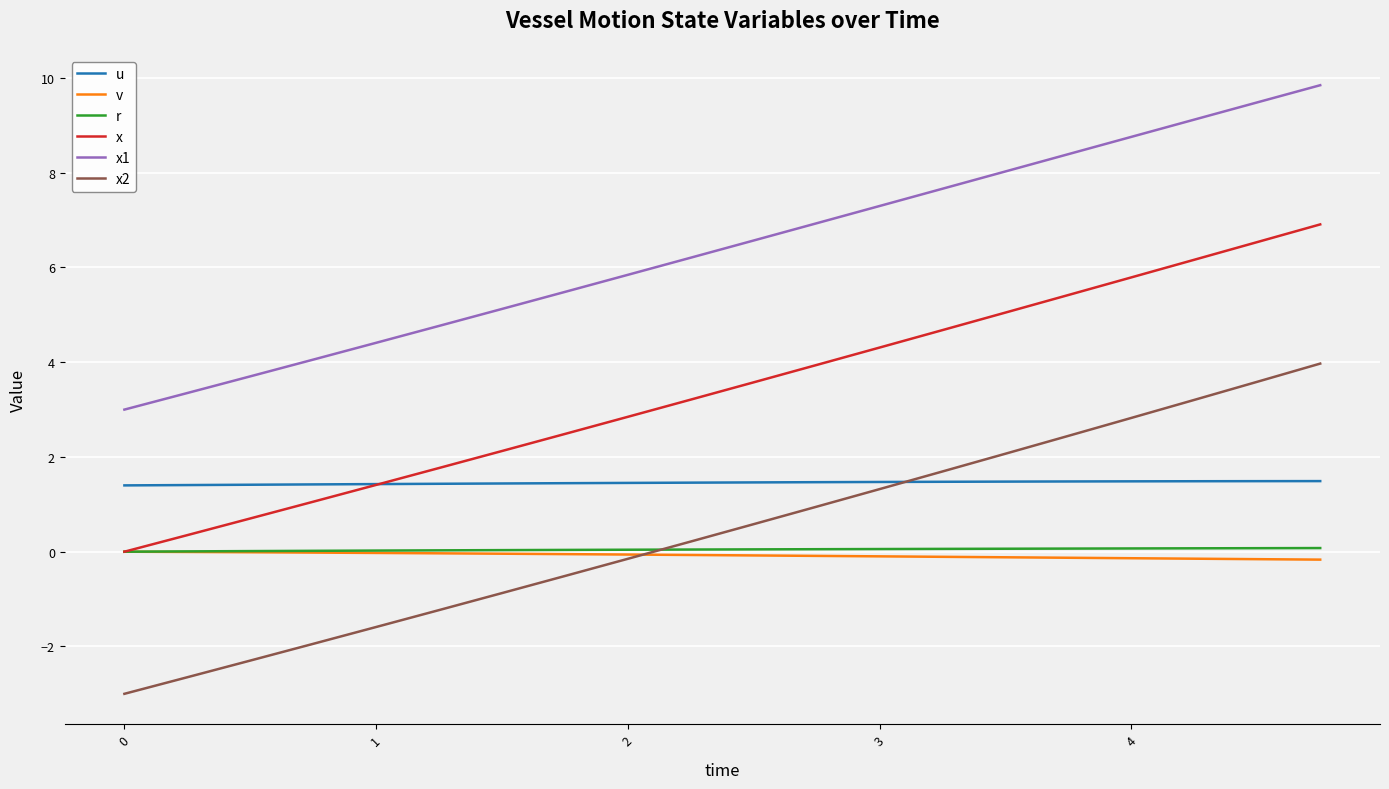

True or false: x1 and v cross at least once.

False